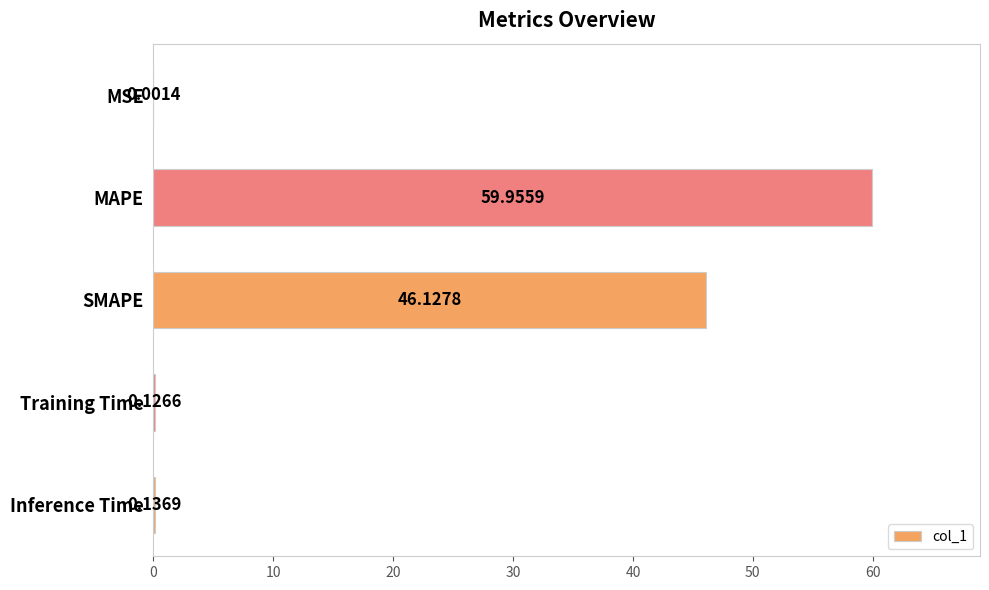

What is the sum of the values at MAPE and SMAPE?

106.1